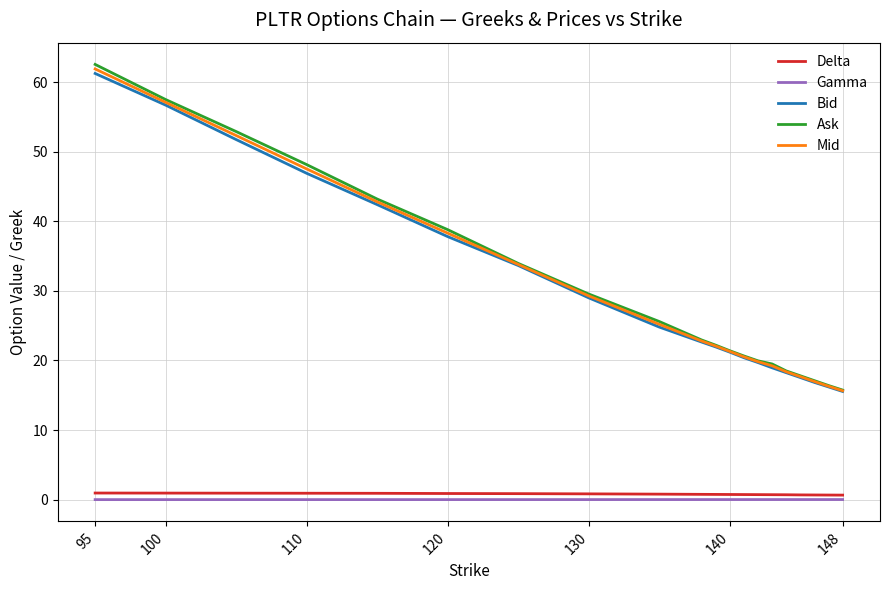

Which series has the largest range (max minus min)?

Ask